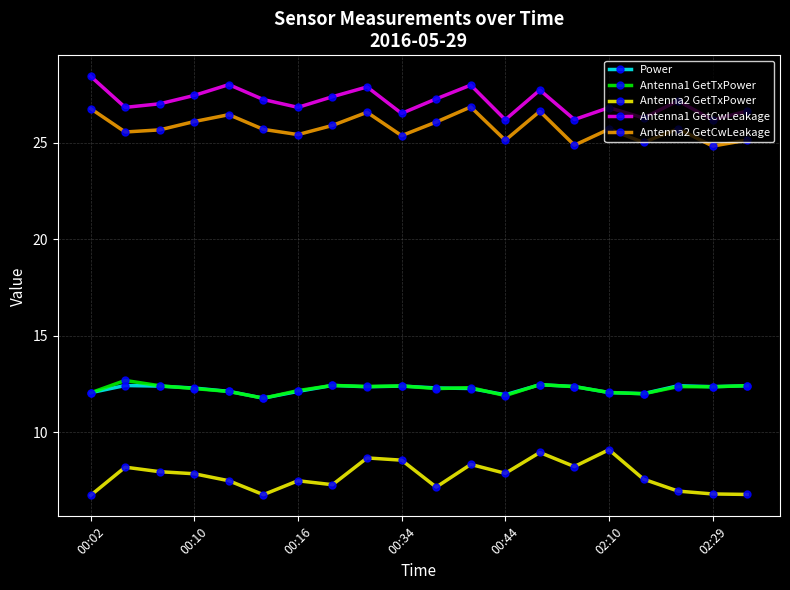

What is the sum of all Antenna1 GetCwLeakage values?

542.3